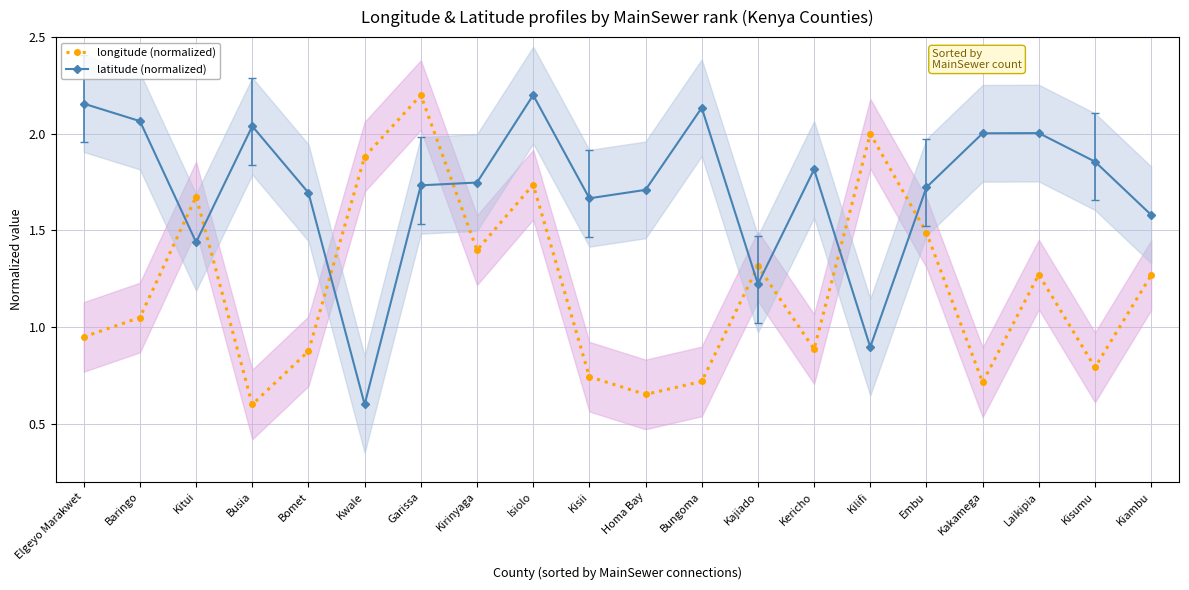

At which label does latitude (normalized) reach its minimum?

Kwale